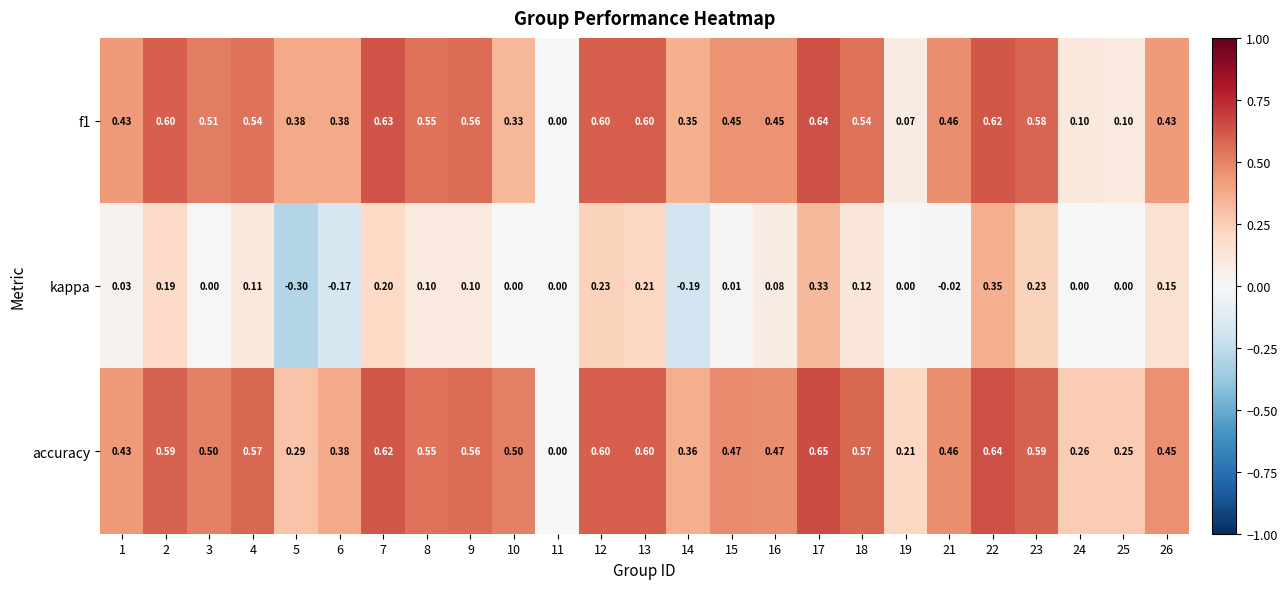

How many values in kappa are below zero?

4